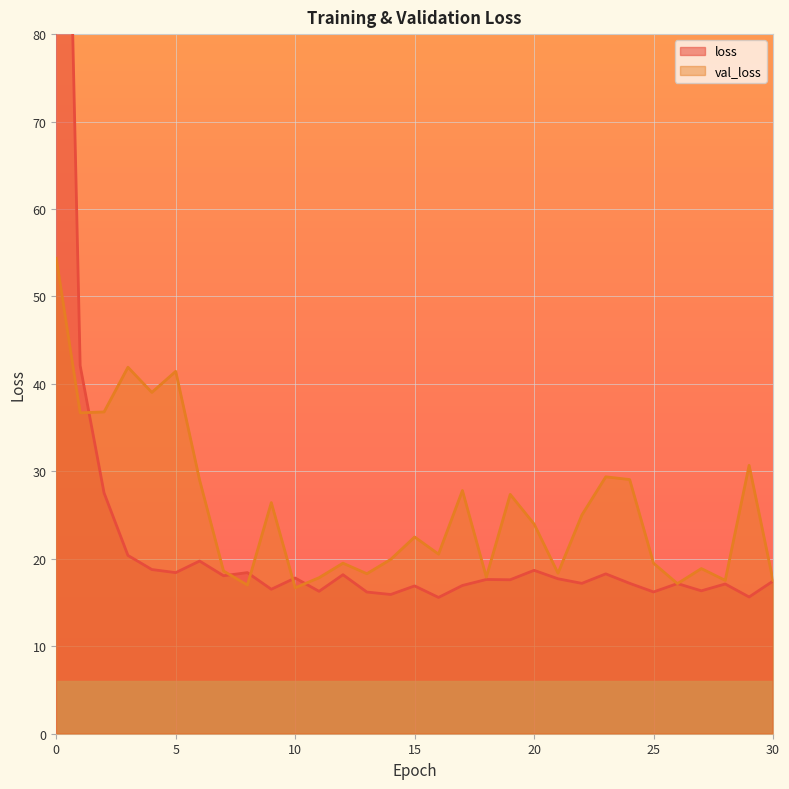

At which label is loss closest to 89?

1